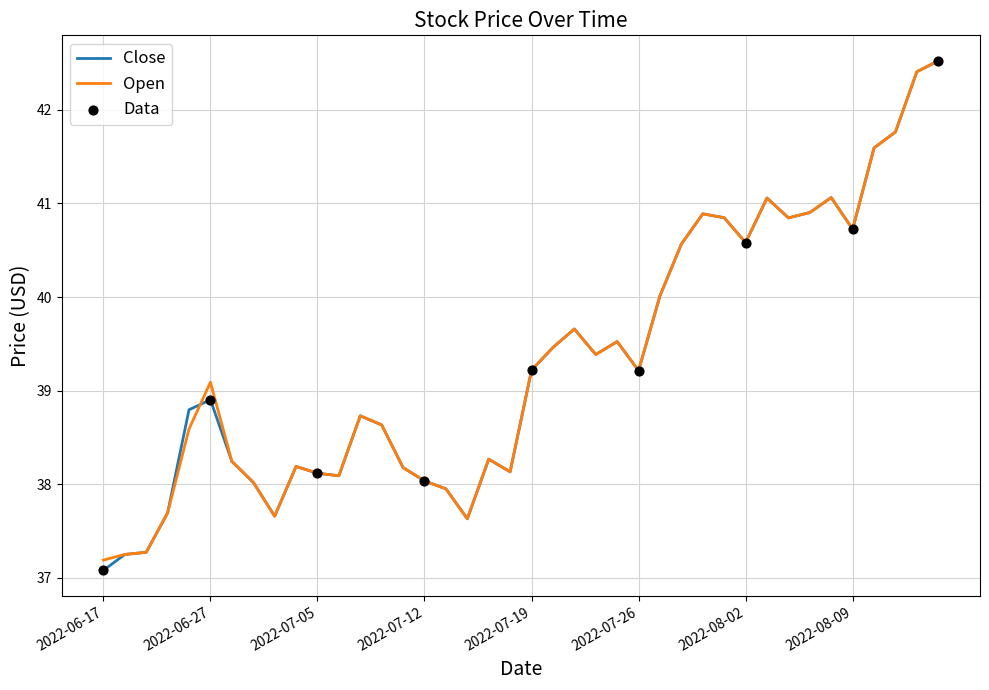

What is the minimum value shown in the chart?

37.1